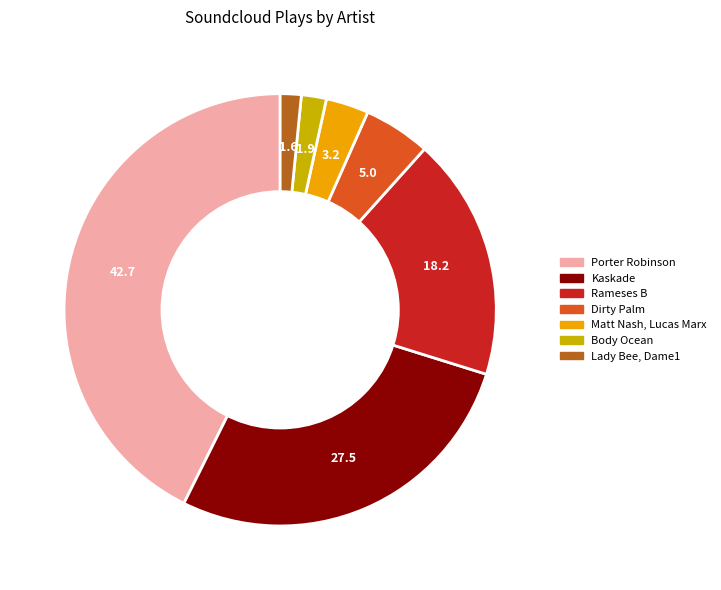

Is the sum of Dirty Palm and Porter Robinson greater than half?

No